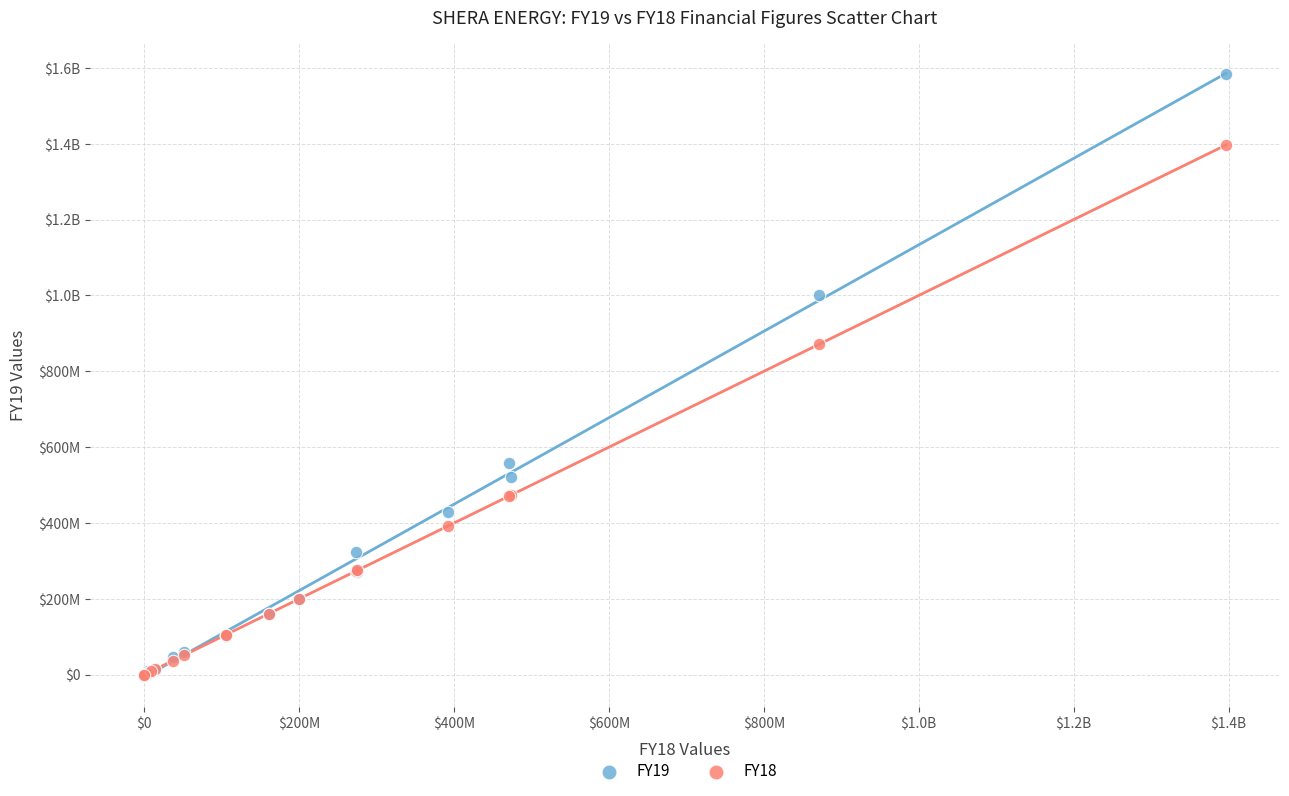

What are all the series names shown in the legend?

FY19, FY18